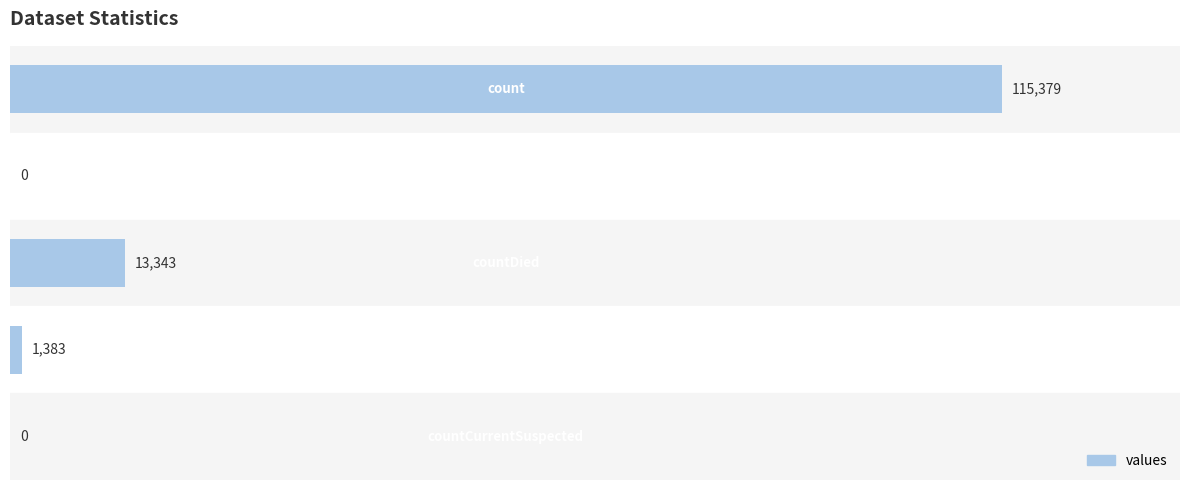

What is the sum of all values?

130105